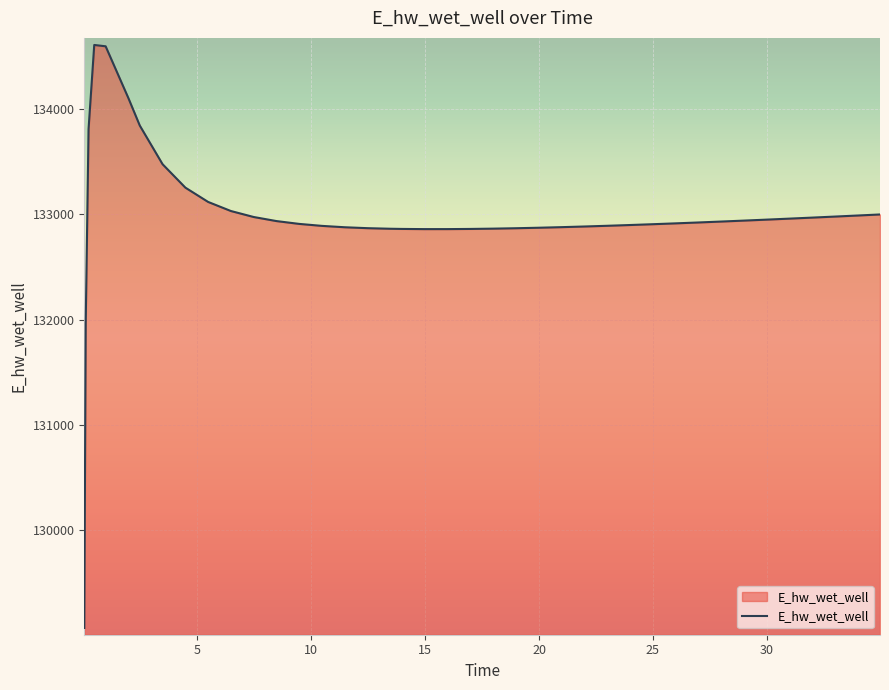

What is the greatest value displayed?

134612.8